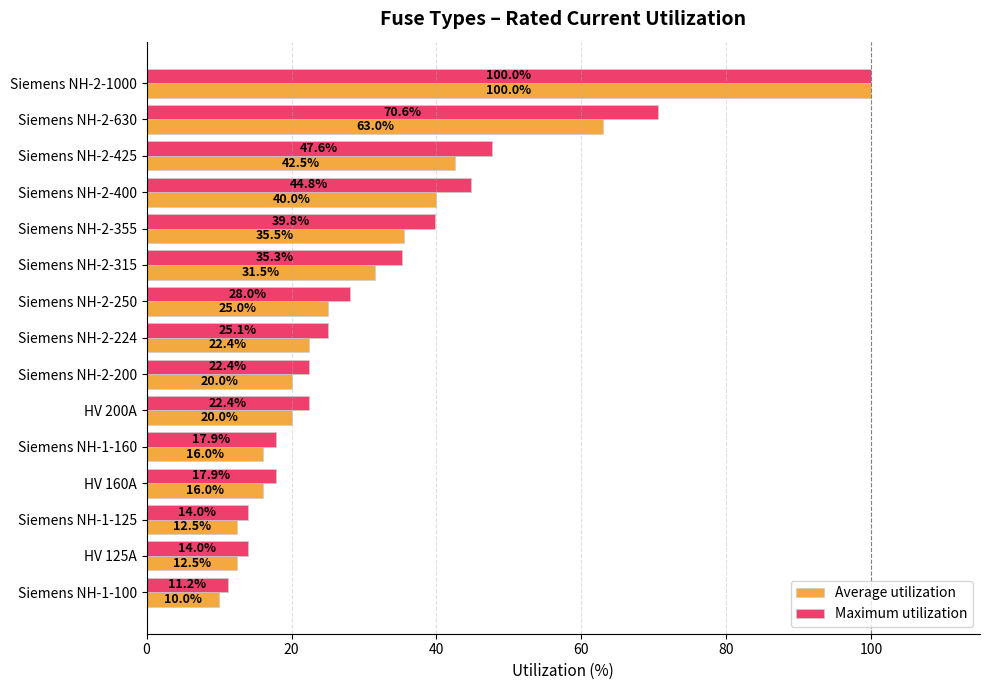

What is the difference between the highest and lowest values at HV 160A?

1.9